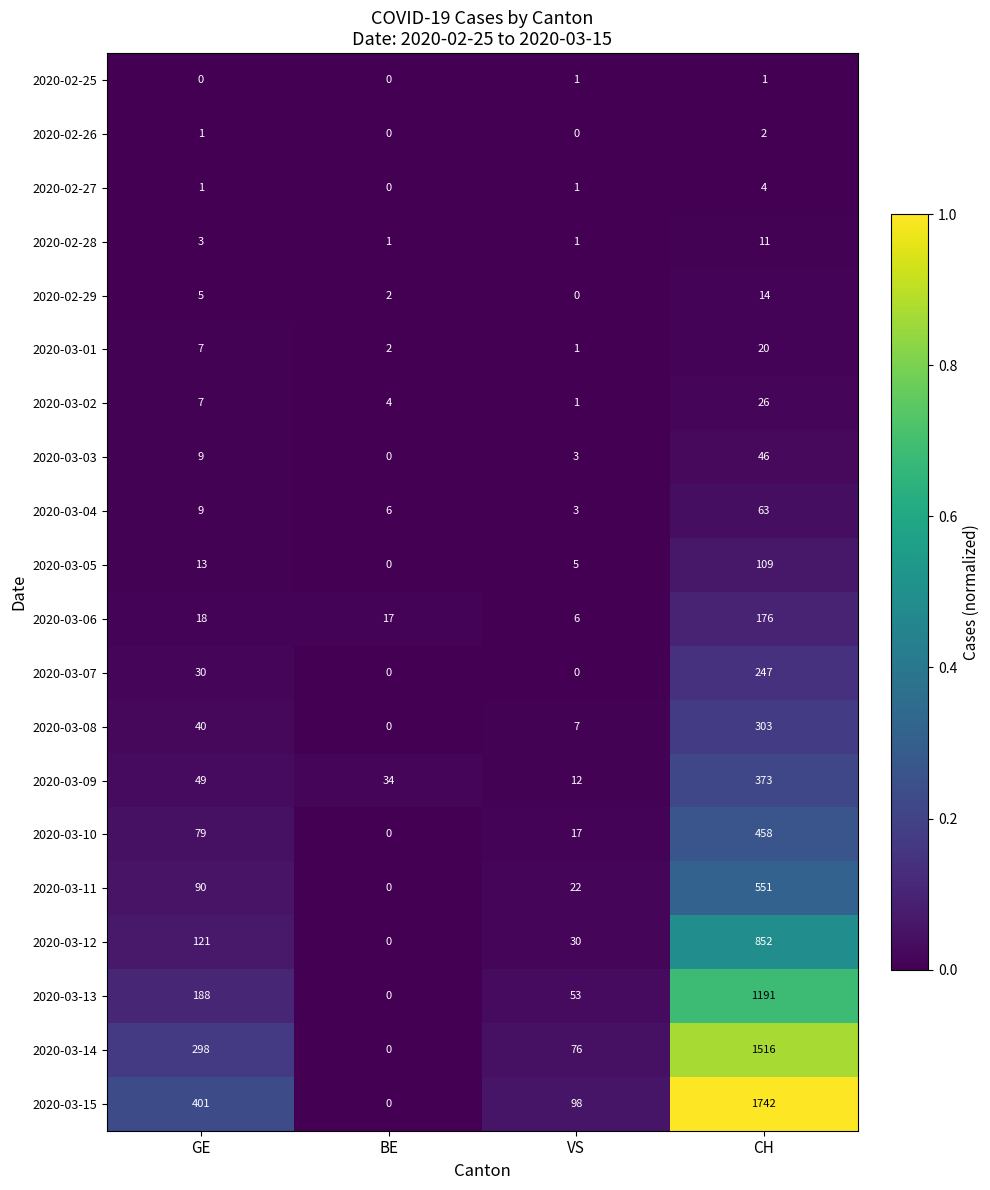

Which series changed the most between GE and CH?

2020-03-15